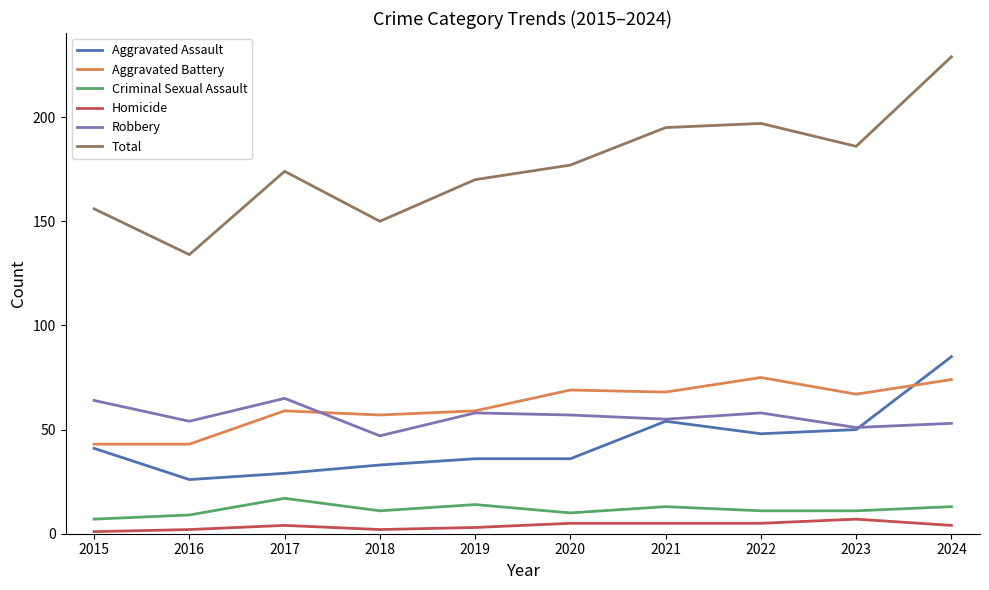

Between 2018 and 2024, which series saw the biggest shift?

Total